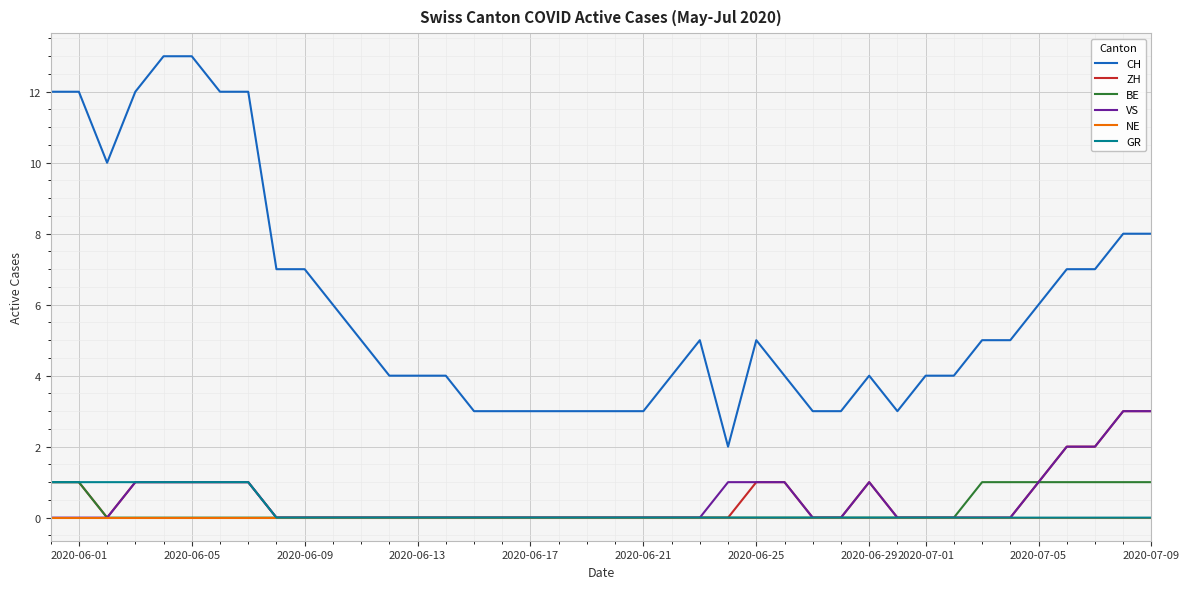

Count the BE values in the range 0 to 1.

40